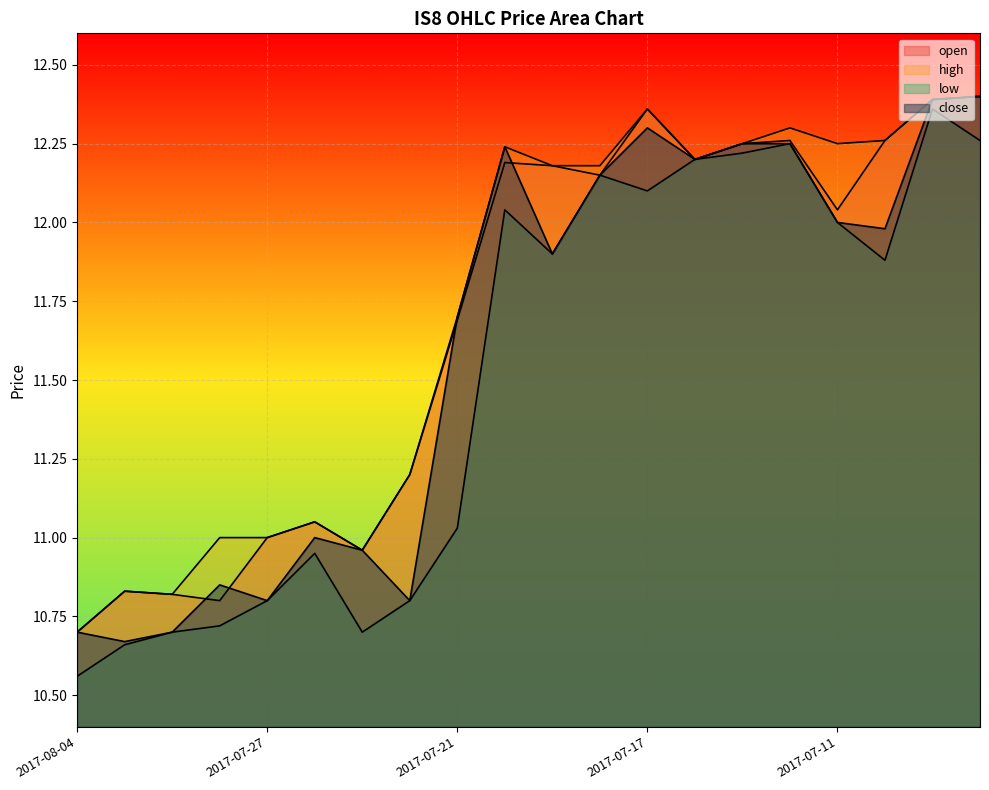

Reading left to right, transcribe all the data shown in this chart.

open: 10.7	10.8	10.8	10.8	11.0	11.1	11.0	11.2	11.7	12.2	12.2	12.2	12.4	12.2	12.2	12.3	12.0	12.3	12.4	12.4
high: 10.7	10.8	10.8	11.0	11.0	11.1	11.0	11.2	11.7	12.2	12.2	12.2	12.4	12.2	12.2	12.3	12.2	12.3	12.4	12.4
low: 10.6	10.7	10.7	10.7	10.8	10.9	10.7	10.8	11.0	12.0	11.9	12.2	12.1	12.2	12.2	12.2	12.0	11.9	12.4	12.3
close: 10.7	10.7	10.7	10.8	10.8	11.0	11.0	10.8	11.7	12.2	11.9	12.2	12.3	12.2	12.2	12.2	12.0	12.0	12.4	12.4